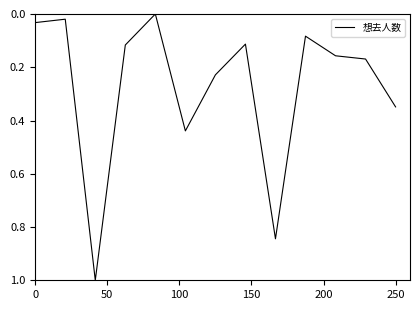

What is the greatest value displayed?

1.0